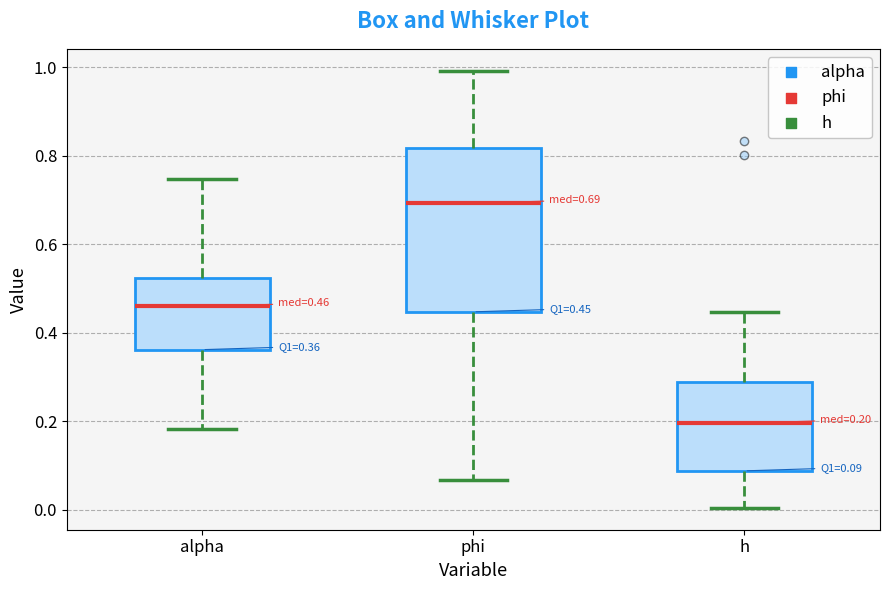

Which box has the lowest median line?

h